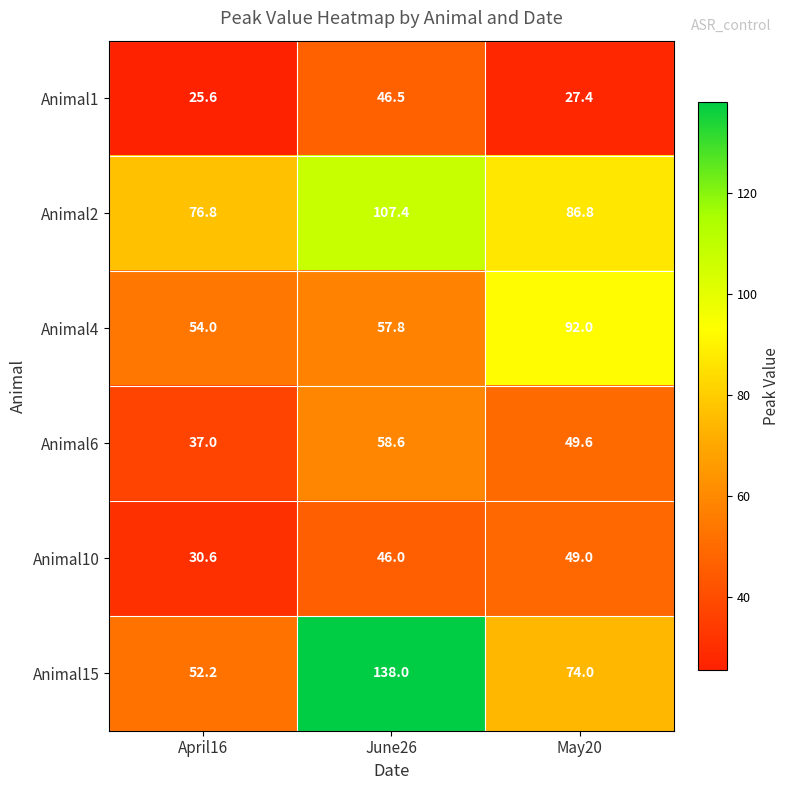

What is the spread (max minus min) of values at April16?

51.2